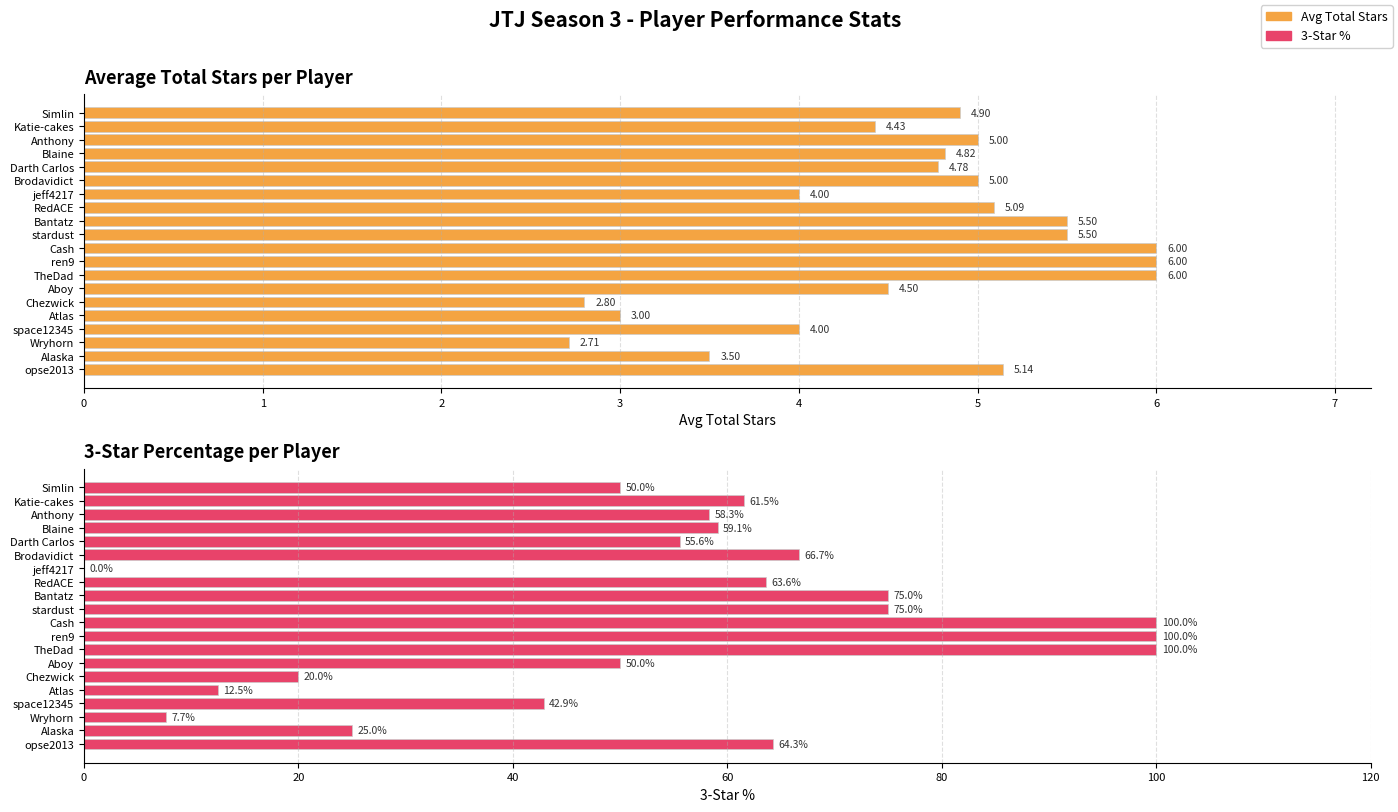

What are all the series names shown in the legend?

Avg Total Stars, 3-Star %